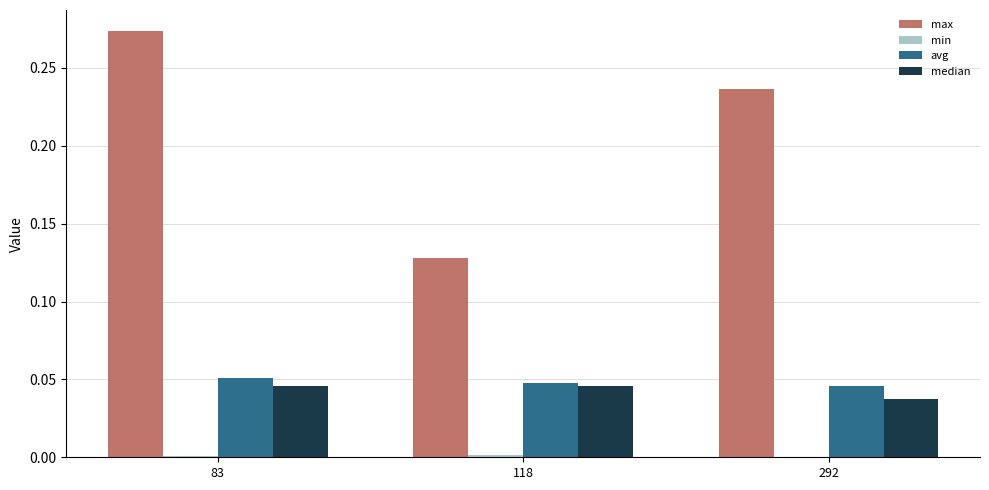

Is it true that max equals 0.1 at 83?

False